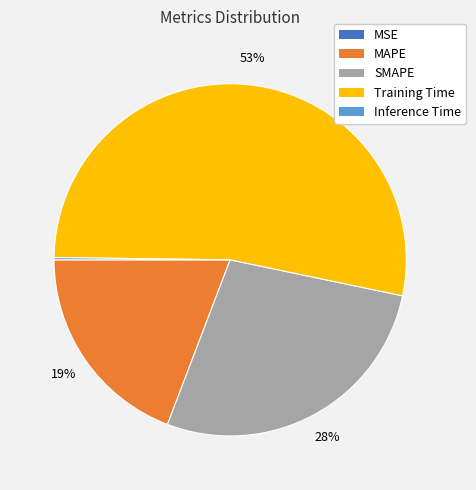

Which category accounts for the majority?

Training Time